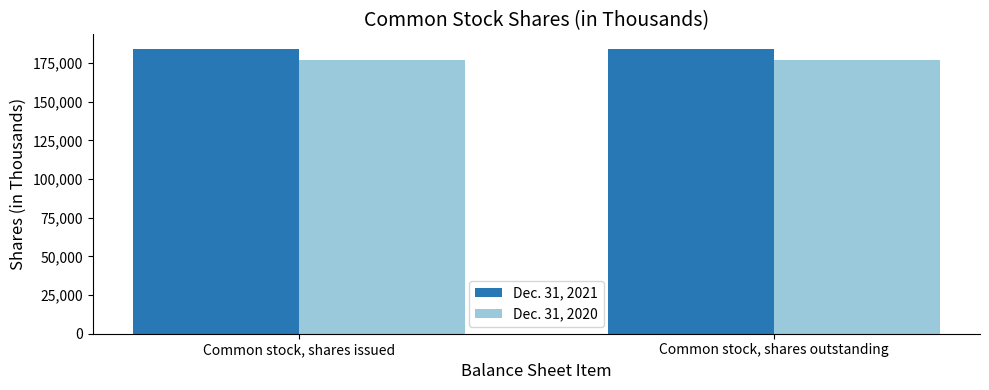

What is the value of the Dec. 31, 2020 bar at the 1st from the left?

176883